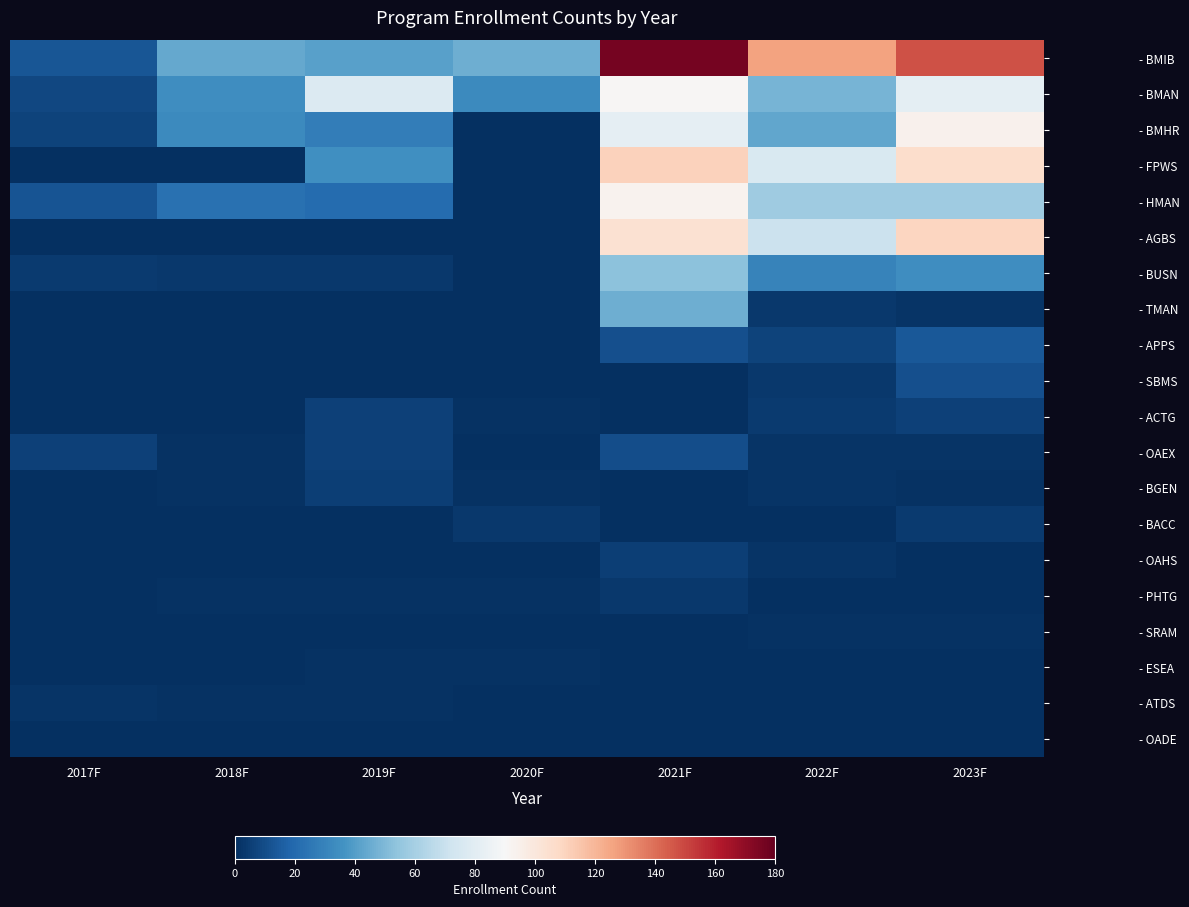

Reading left to right, transcribe all the data shown in this chart.

- BMIB: 2017F=13	2018F=44	2019F=41	2020F=46	2021F=176	2022F=126	2023F=147
- BMAN: 2017F=8	2018F=34	2019F=78	2020F=33	2021F=91	2022F=48	2023F=81
- BMHR: 2017F=7	2018F=33	2019F=28	2020F=0	2021F=82	2022F=43	2023F=94
- FPWS: 2017F=0	2018F=0	2019F=35	2020F=0	2021F=111	2022F=76	2023F=106
- HMAN: 2017F=12	2018F=23	2019F=21	2020F=0	2021F=93	2022F=58	2023F=58
- AGBS: 2017F=0	2018F=0	2019F=0	2020F=0	2021F=104	2022F=71	2023F=109
- BUSN: 2017F=4	2018F=3	2019F=3	2020F=0	2021F=53	2022F=30	2023F=34
- TMAN: 2017F=0	2018F=0	2019F=0	2020F=0	2021F=46	2022F=3	2023F=2
- APPS: 2017F=0	2018F=0	2019F=0	2020F=0	2021F=11	2022F=7	2023F=14
- SBMS: 2017F=0	2018F=0	2019F=0	2020F=0	2021F=0	2022F=3	2023F=11
- ACTG: 2017F=0	2018F=0	2019F=6	2020F=1	2021F=0	2022F=4	2023F=6
- OAEX: 2017F=6	2018F=1	2019F=6	2020F=0	2021F=10	2022F=2	2023F=2
- BGEN: 2017F=0	2018F=1	2019F=5	2020F=1	2021F=0	2022F=2	2023F=1
- BACC: 2017F=0	2018F=0	2019F=0	2020F=3	2021F=0	2022F=0	2023F=4
- OAHS: 2017F=0	2018F=0	2019F=0	2020F=0	2021F=5	2022F=2	2023F=0
- PHTG: 2017F=0	2018F=1	2019F=1	2020F=1	2021F=3	2022F=0	2023F=0
- SRAM: 2017F=0	2018F=0	2019F=0	2020F=0	2021F=0	2022F=1	2023F=1
- ESEA: 2017F=0	2018F=0	2019F=1	2020F=1	2021F=0	2022F=0	2023F=0
- ATDS: 2017F=2	2018F=1	2019F=1	2020F=0	2021F=0	2022F=0	2023F=0
- OADE: 2017F=0	2018F=0	2019F=0	2020F=0	2021F=0	2022F=0	2023F=0